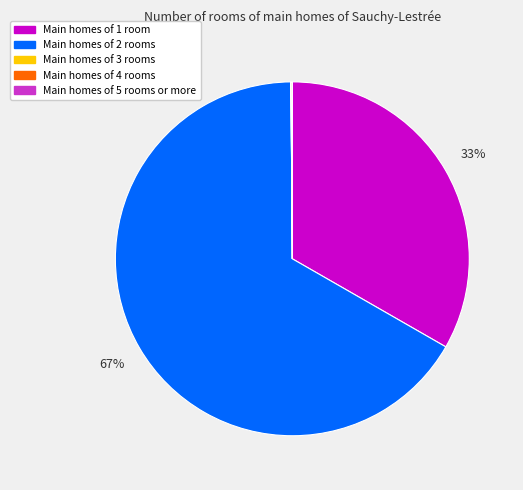

To the nearest percent, what is the average slice percentage?

20%